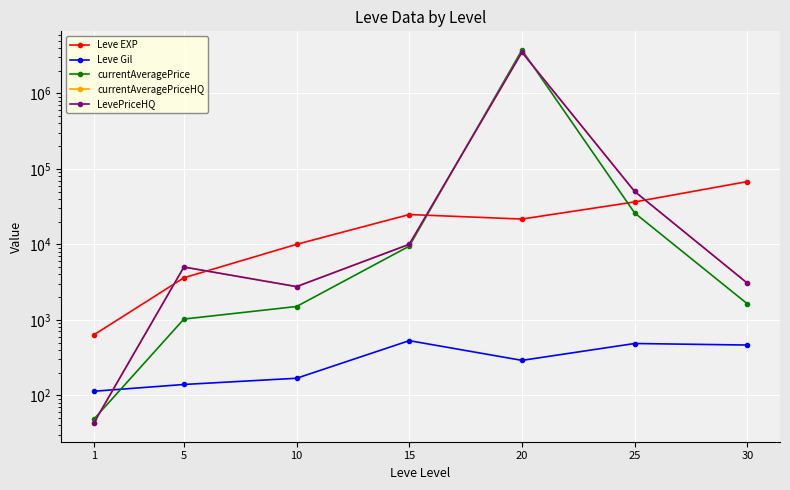

How many lines are shown in the chart?

5